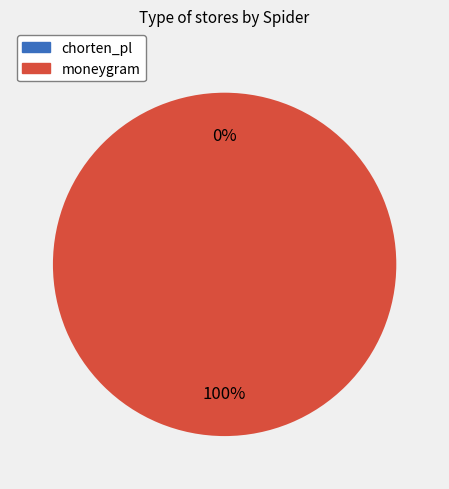

What percentage is the moneygram slice, to the nearest percent?

100%